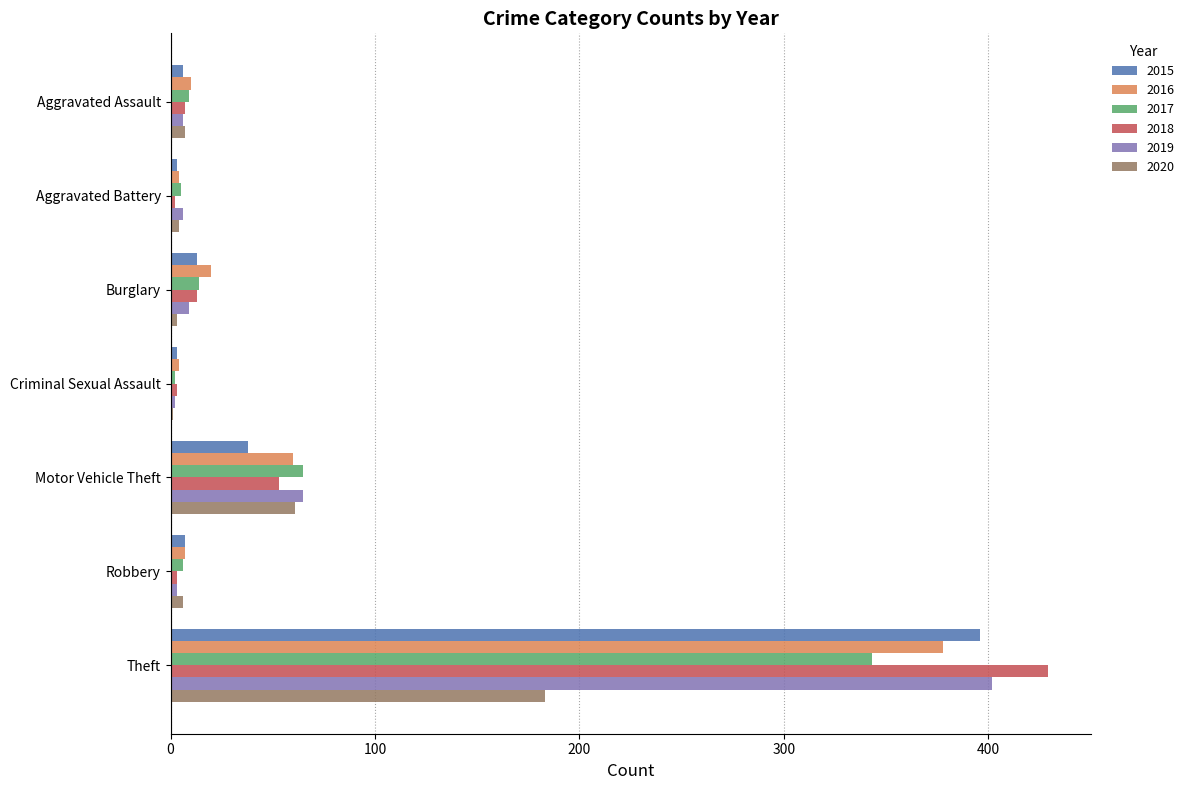

The value of 2020 at Theft is 183. True or false?

True